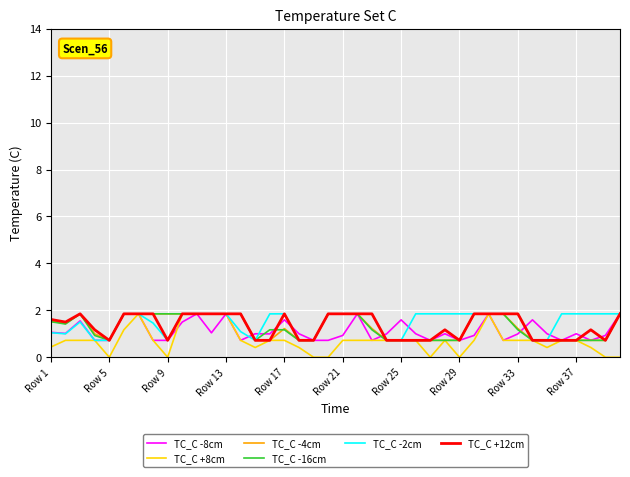

What are all the series names shown in the legend?

TC_C -8cm, TC_C +8cm, TC_C -4cm, TC_C -16cm, TC_C -2cm, TC_C +12cm